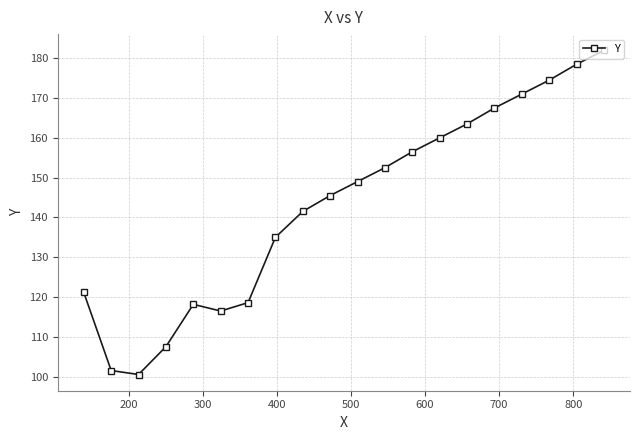

What is the greatest value displayed?

182.0